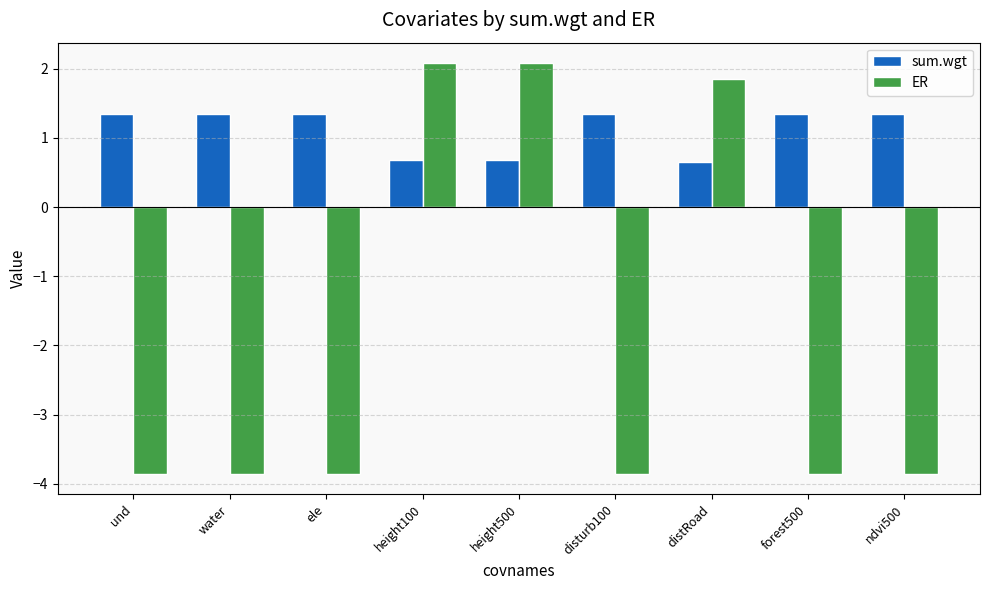

How many sum.wgt values are between 0 and 1?

3